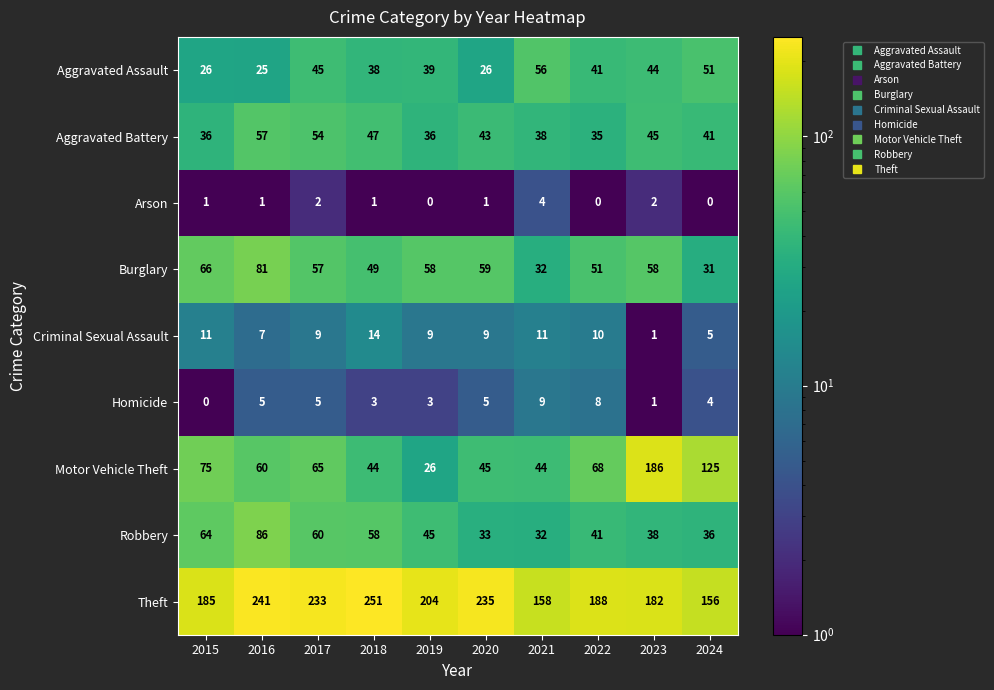

Read the Theft value at 2018.

251